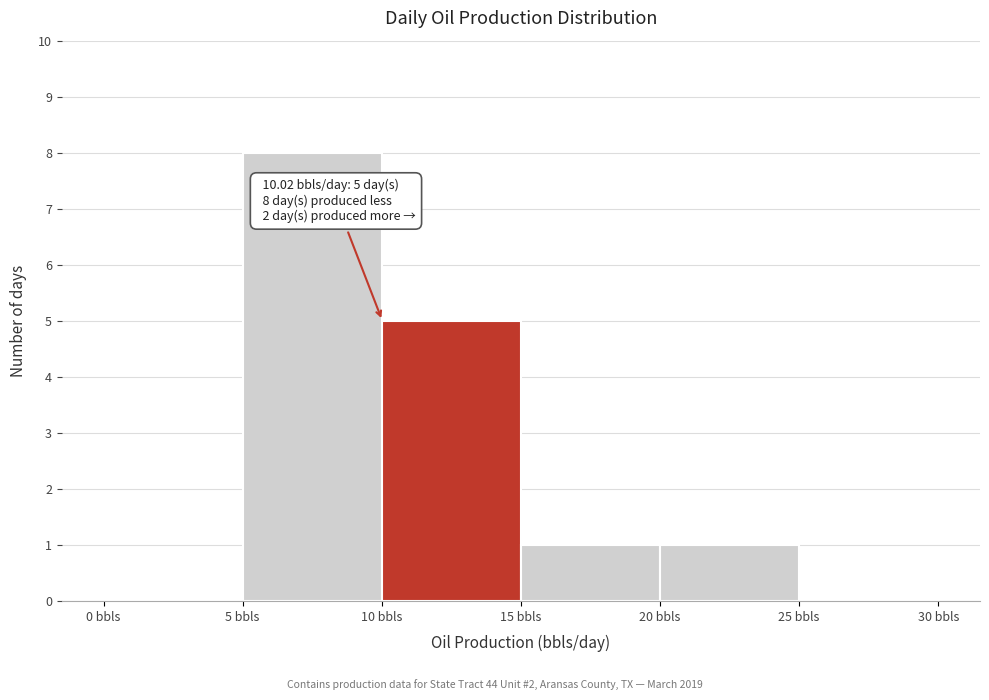

Over which range of the x-axis is the bar tallest?

5 to 10